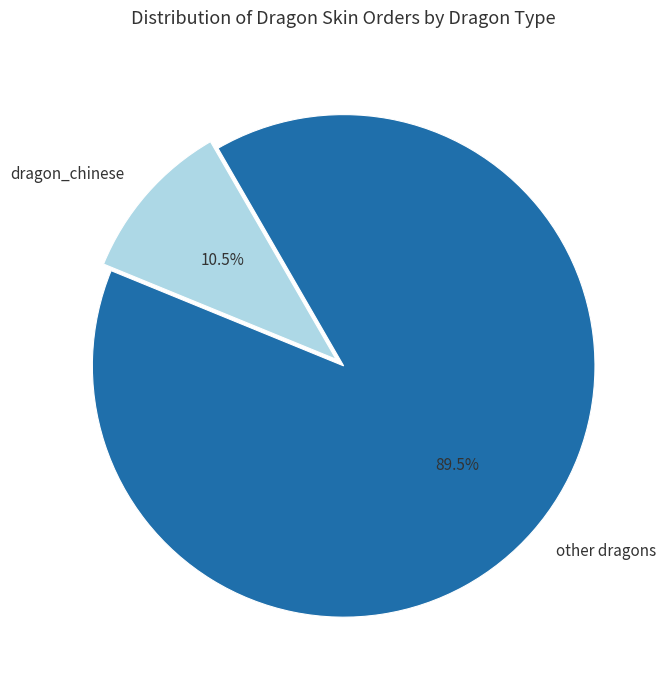

Which has a higher value, other dragons or dragon_chinese?

other dragons